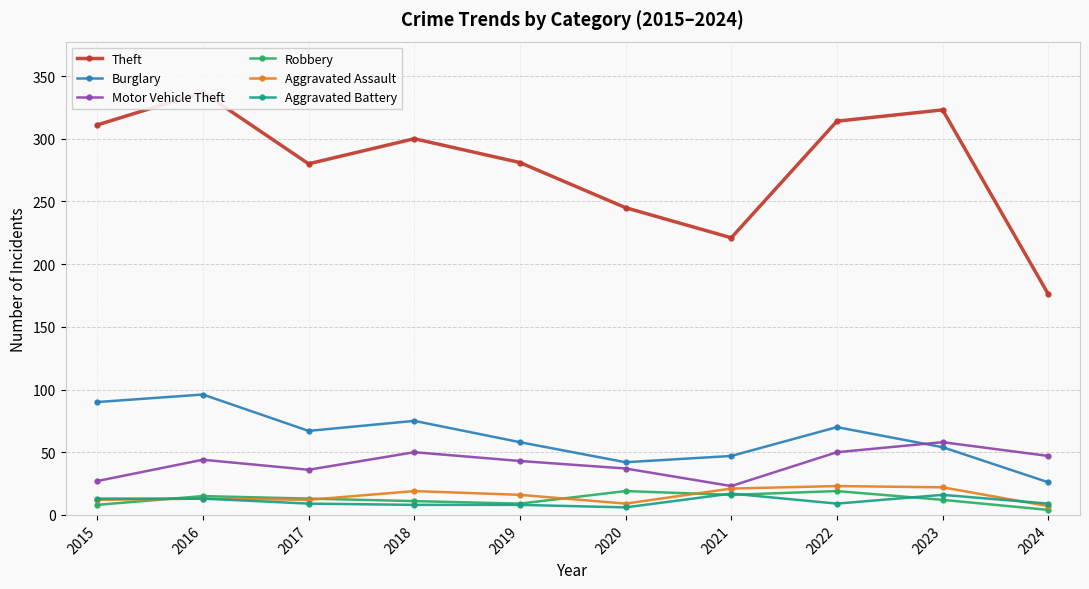

How many lines are shown in the chart?

6